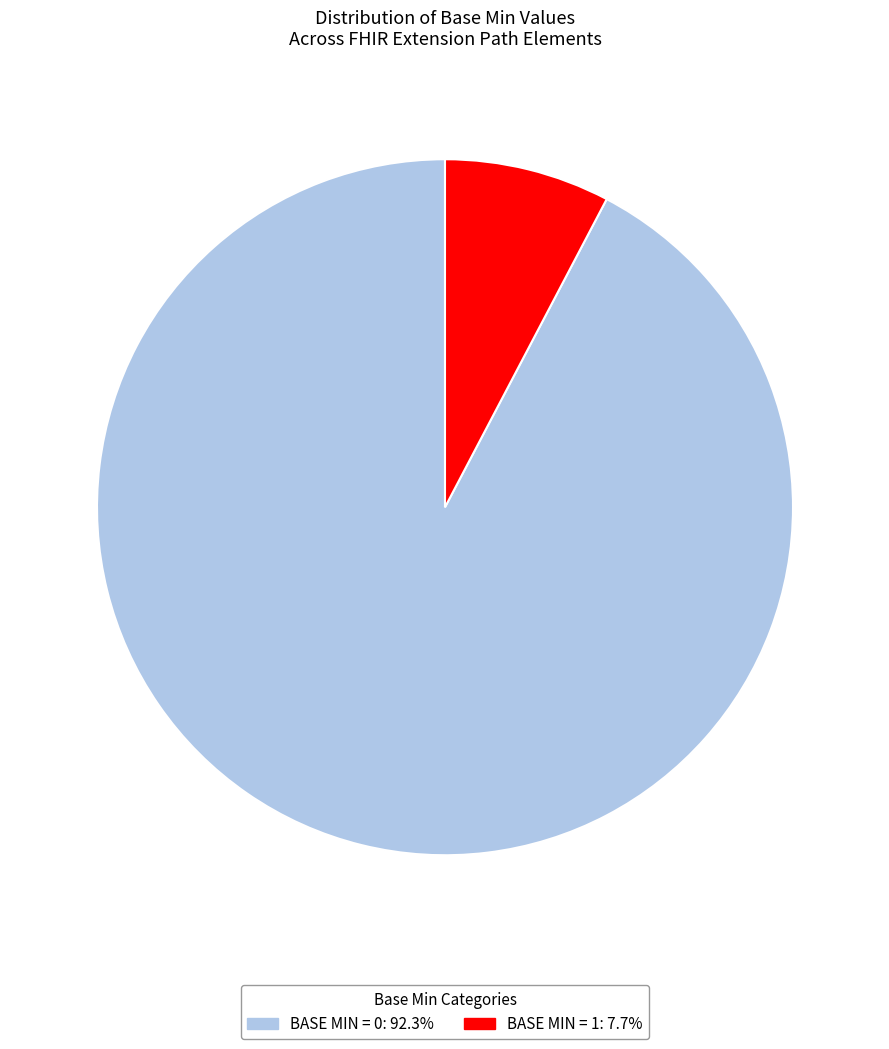

Does any single category account for the majority?

Yes